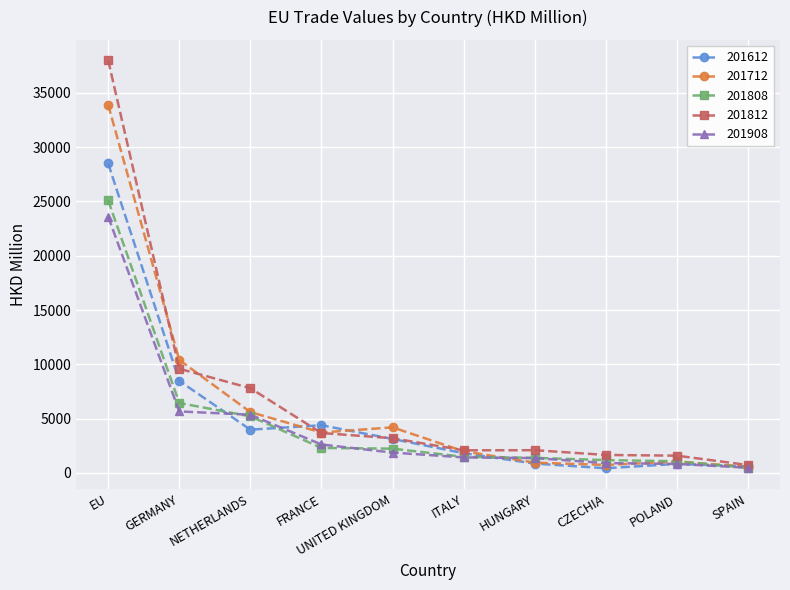

Count the number of data series in this chart.

5